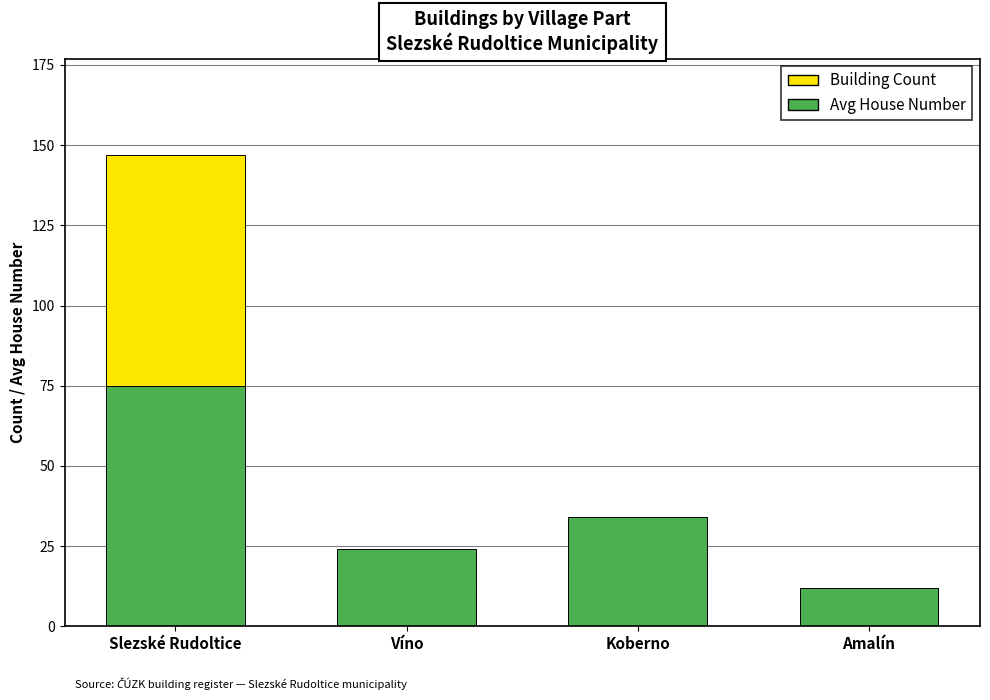

What is the sum of the Building Count values at Koberno and Amalín?

30